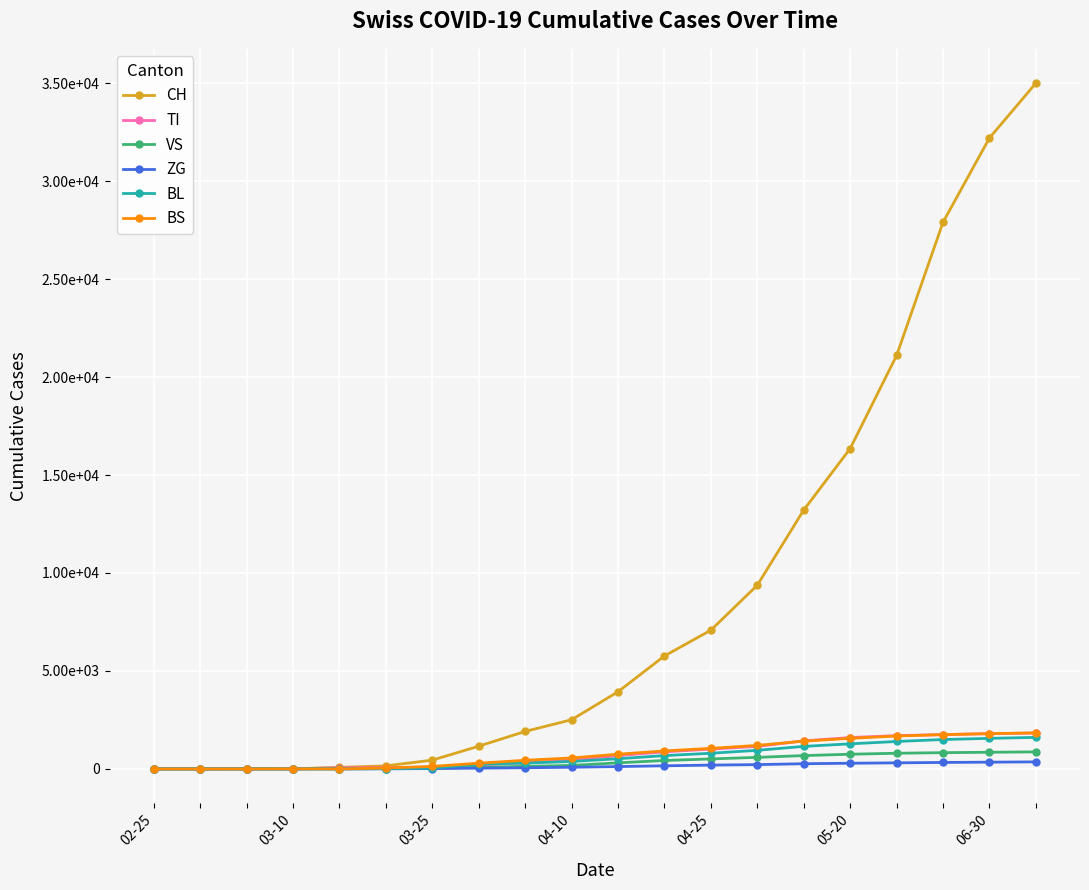

At which category does the chart reach its peak across all series?

19